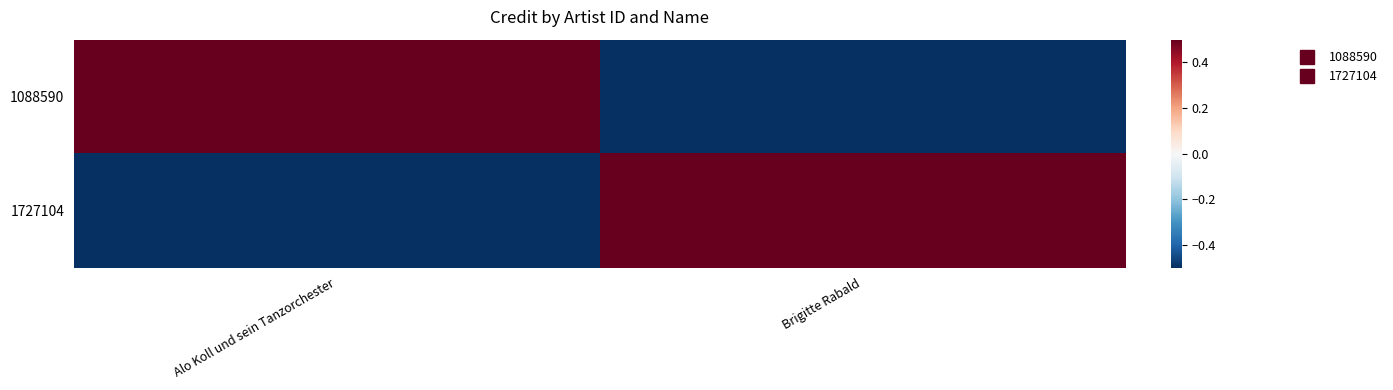

Reading right to left, list all the values displayed in this chart.

1088590: Brigitte Rabald=-0.5	Alo Koll und sein Tanzorchester=0.5
1727104: Brigitte Rabald=0.5	Alo Koll und sein Tanzorchester=-0.5